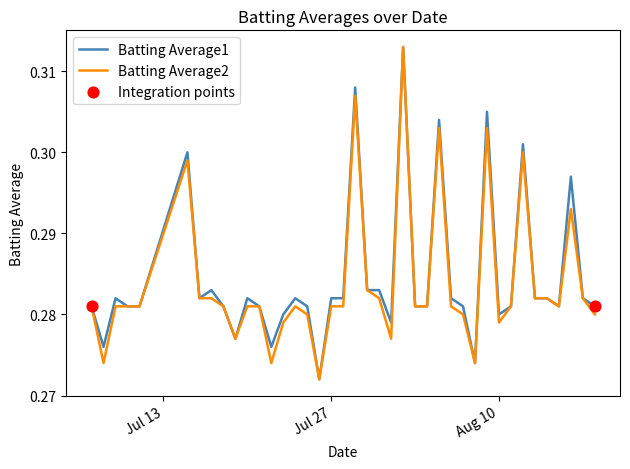

At which category is the sum across all series the highest?

2010-08-02